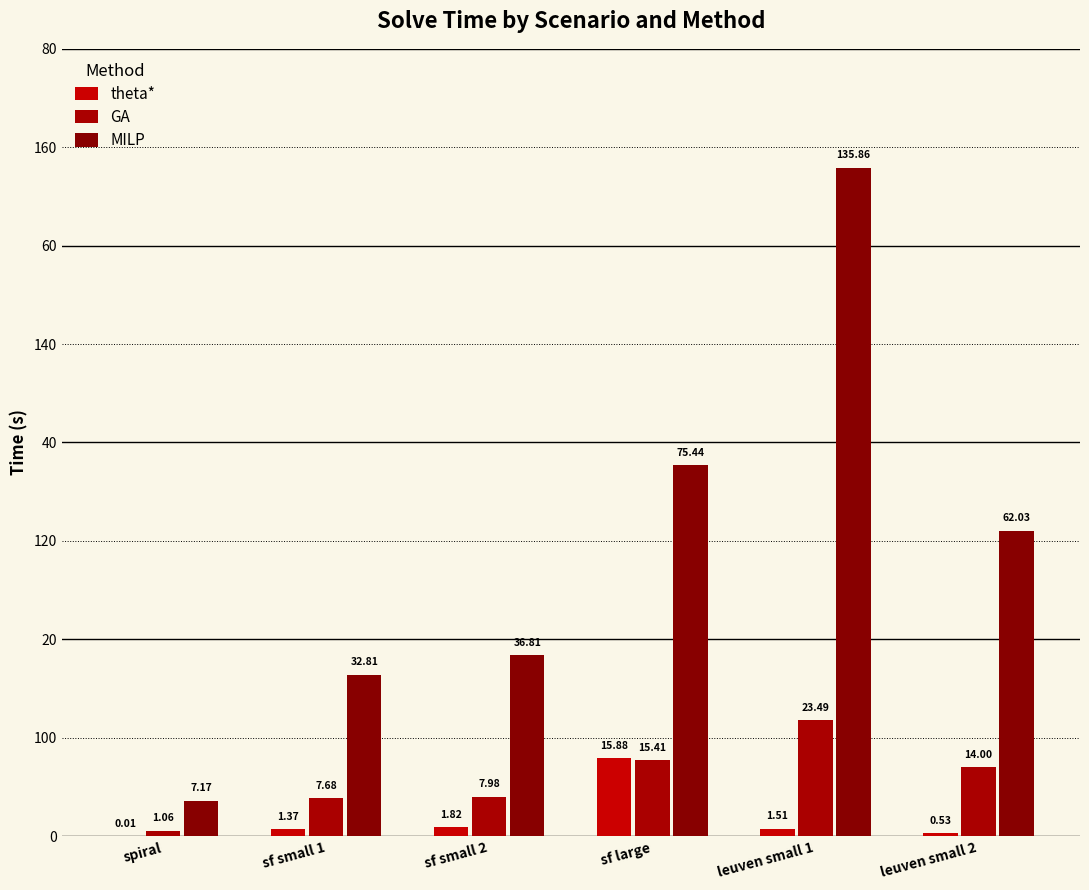

Are the bars horizontal?

No